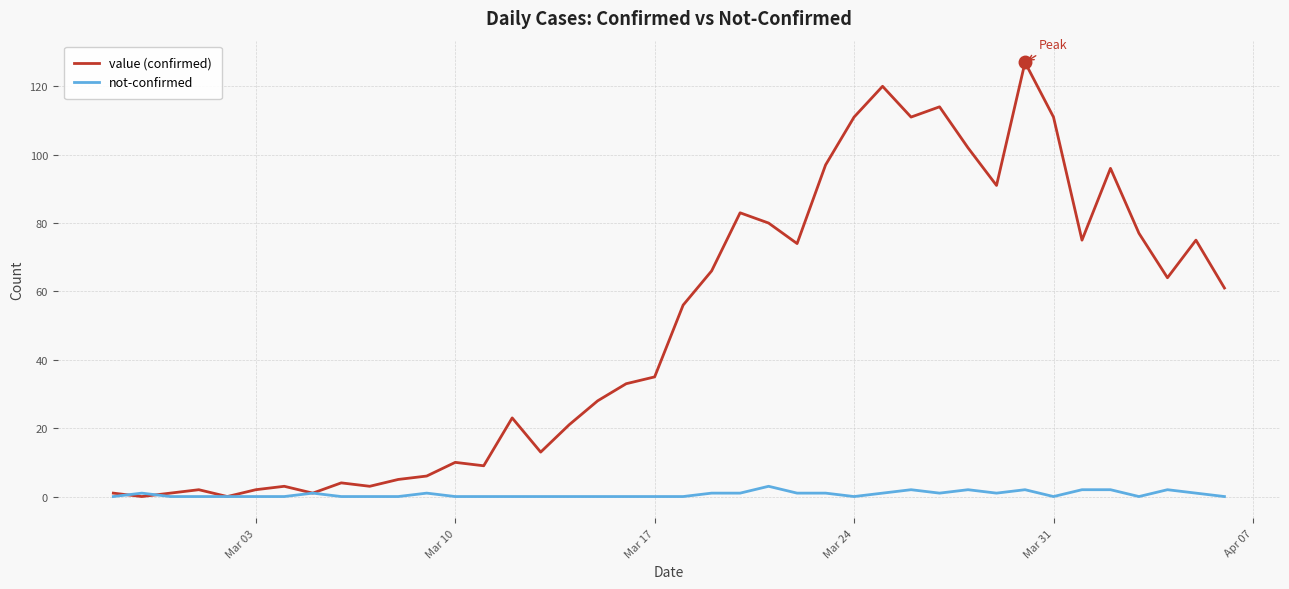

What is the maximum value shown in the chart?

127